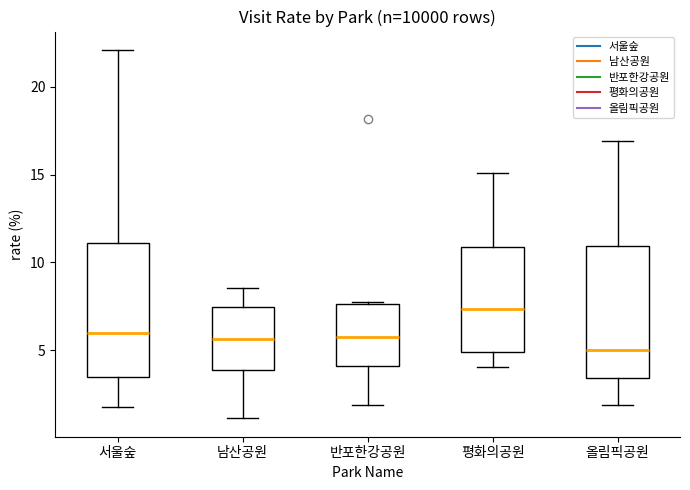

Which box's median line is the highest?

평화의공원